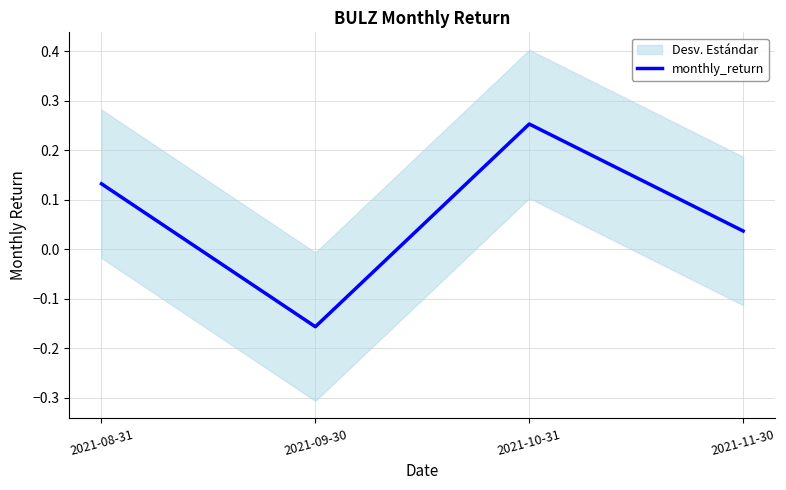

What is the maximum value shown in the chart?

0.3